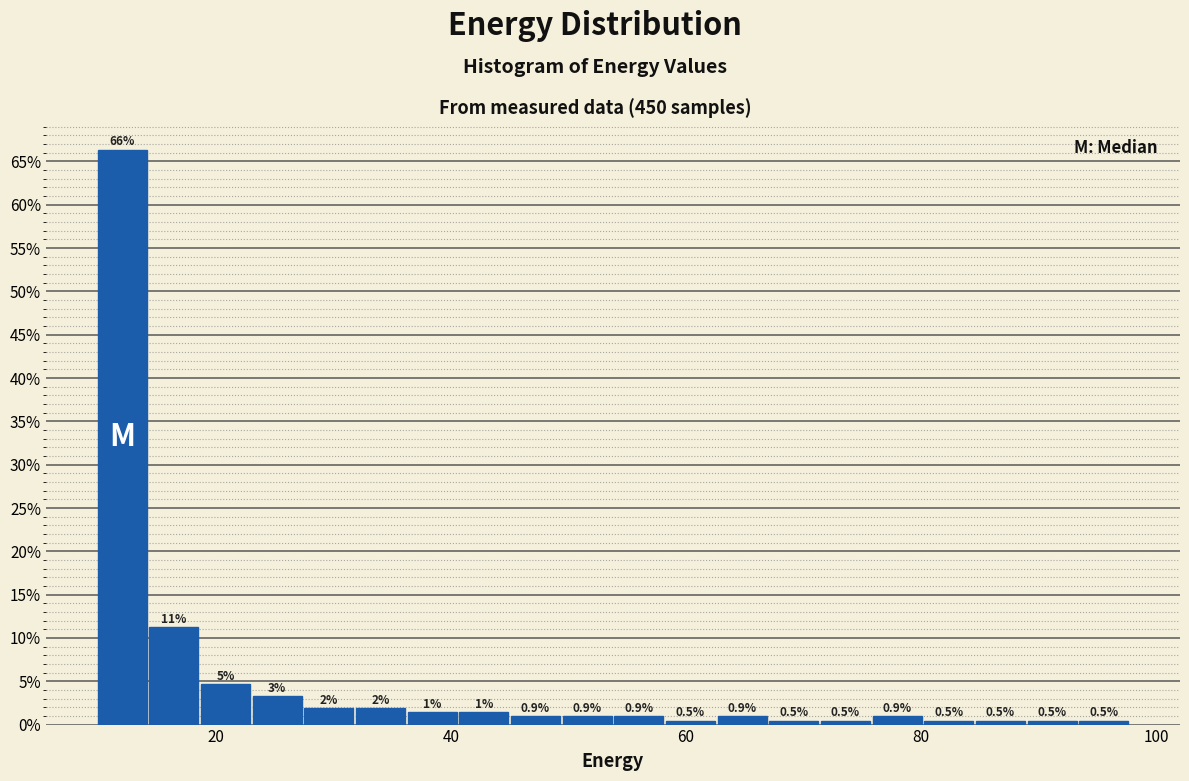

Around what value on the x-axis is the tallest bar? Give the approximate position of its centre, as read against the axis.

12